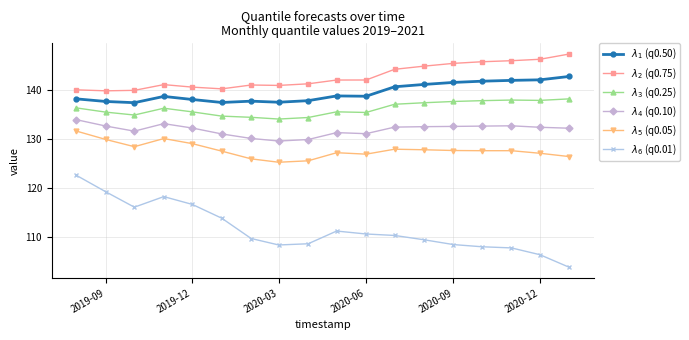

What is the maximum value shown in the chart?

147.2